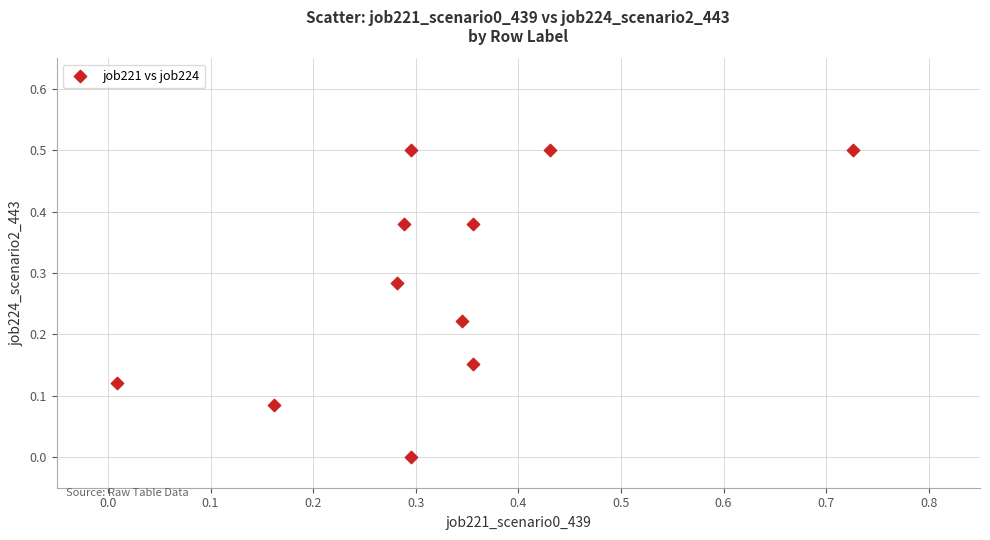

What is the range of Y values (max minus min)?

0.5